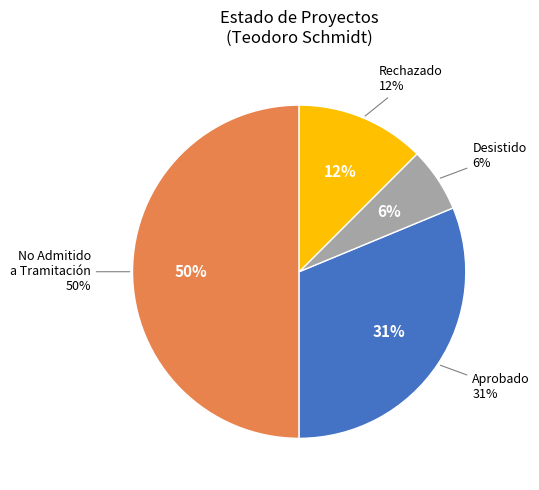

Does No Admitido a Tramitación account for over 50% of the chart?

No